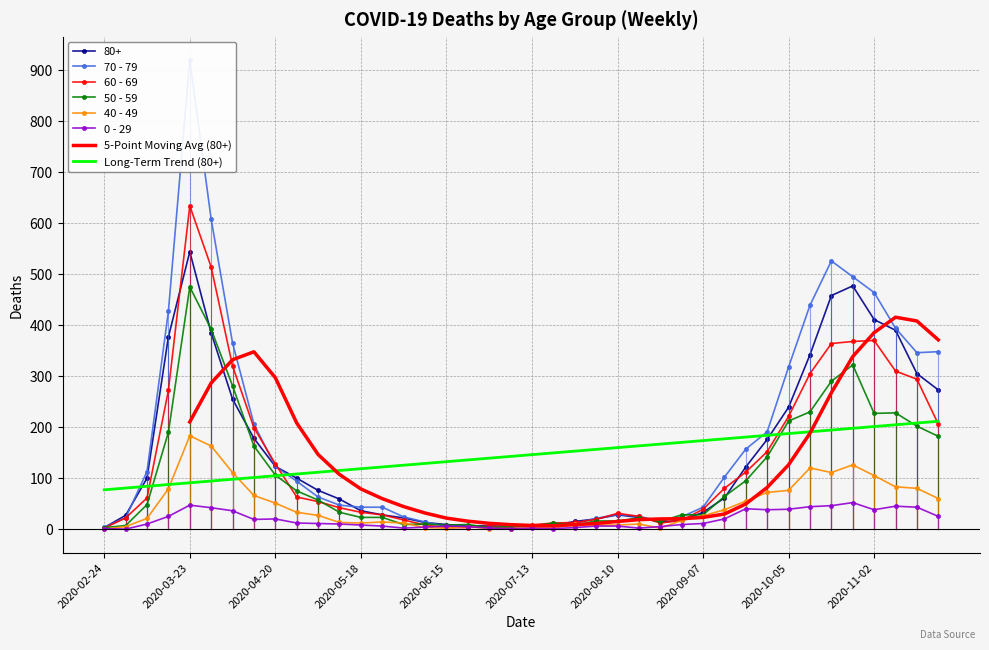

What is the difference between the second highest and second lowest values in the 70 - 79 series?

603